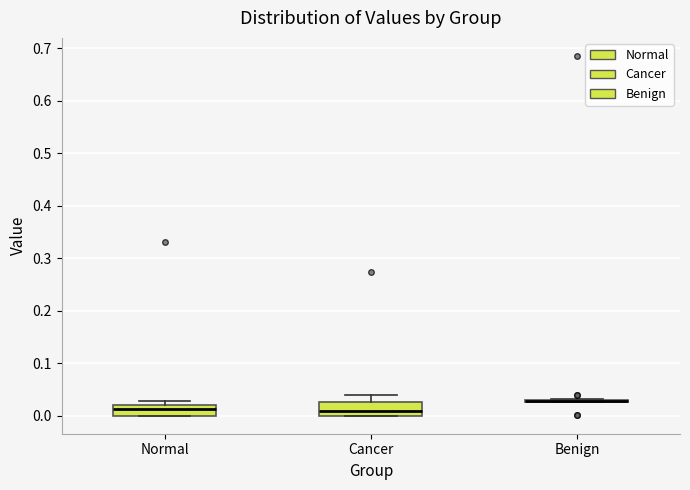

Reading left to right, read every box against the y-axis: the position of its median line, the range the box covers, and the ends of its whiskers. The values are not printed on the chart, so give them approximately, as read against the axis.

Normal: median 0.01, box 0.00 to 0.02, whiskers 0.00 to 0.03
Cancer: median 0.01, box 0.00 to 0.03, whiskers 0.00 to 0.04
Benign: box collapsed to a line at 0.03, whiskers 0.03 to 0.03